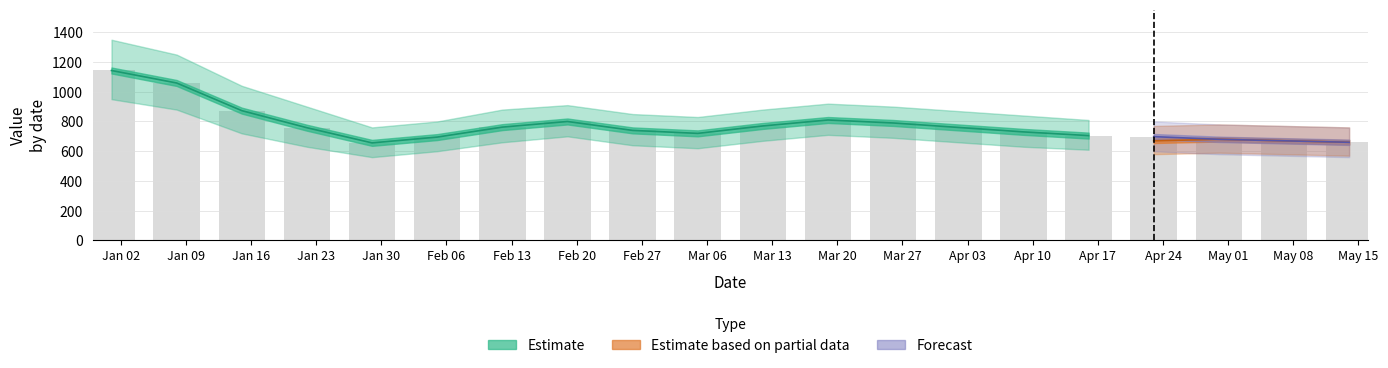

What is the smallest value displayed?

656